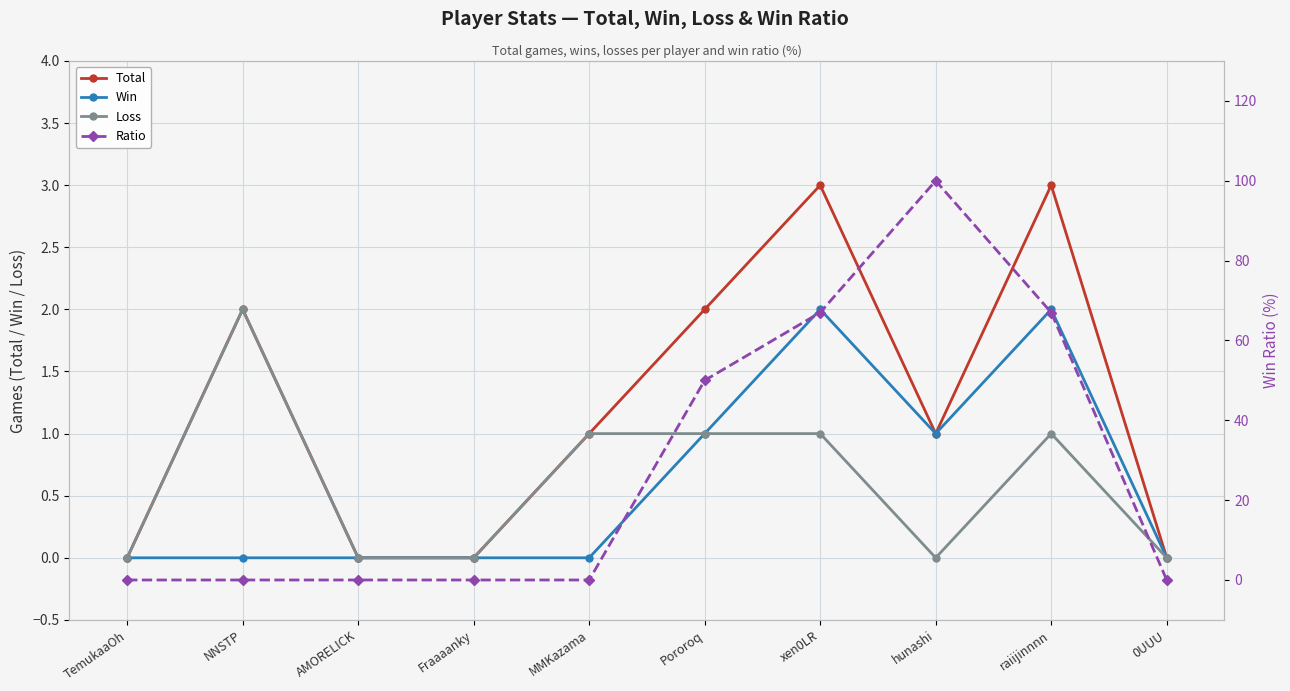

The value of Total at NNSTP is 2. True or false?

True